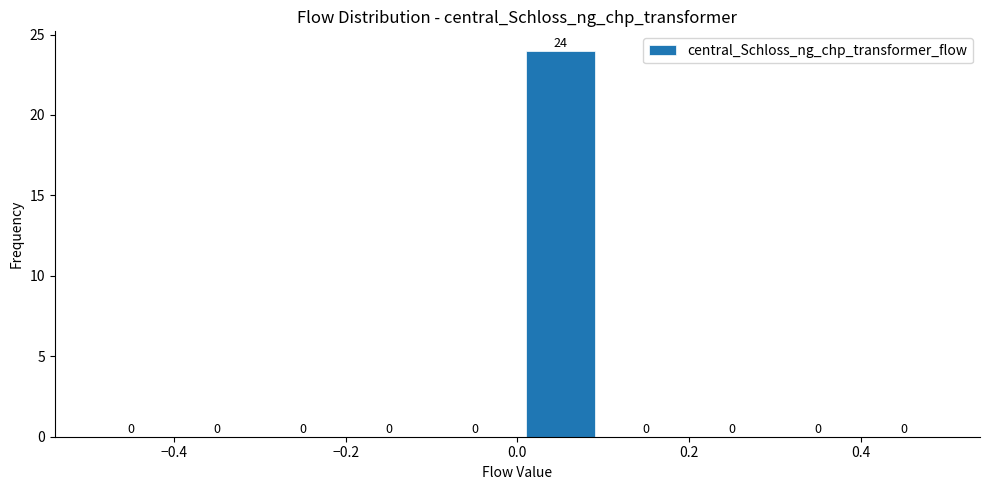

Reading left to right, transcribe this chart: for each bar, give the range it covers on the x-axis and its height.

-0.5 to -0.4: 0
-0.4 to -0.3: 0
-0.3 to -0.2: 0
-0.2 to -0.1: 0
-0.1 to 0.0: 0
0.0 to 0.1: 24
0.1 to 0.2: 0
0.2 to 0.3: 0
0.3 to 0.4: 0
0.4 to 0.5: 0